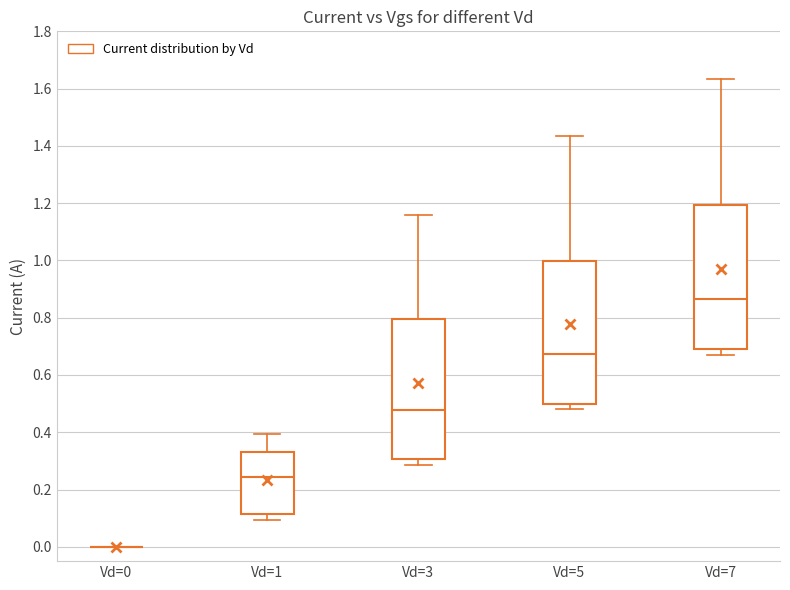

Where is the lower edge of the box for Vd=5 on the y-axis? The values are not printed on the chart, so give them approximately, as read against the axis.

0.50